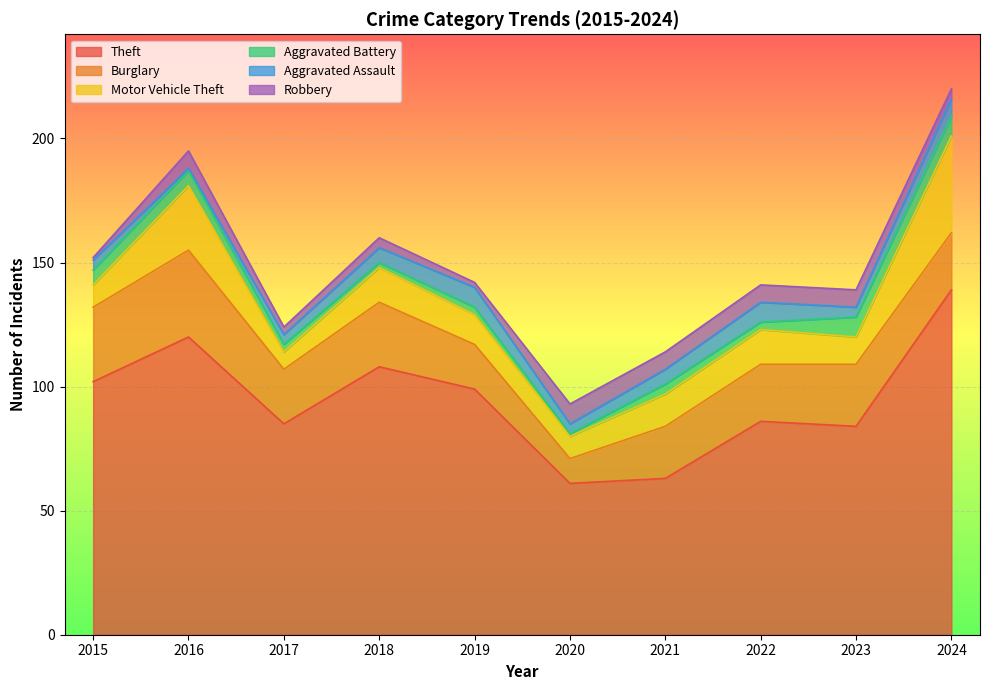

What is the sum of all Theft values?

947